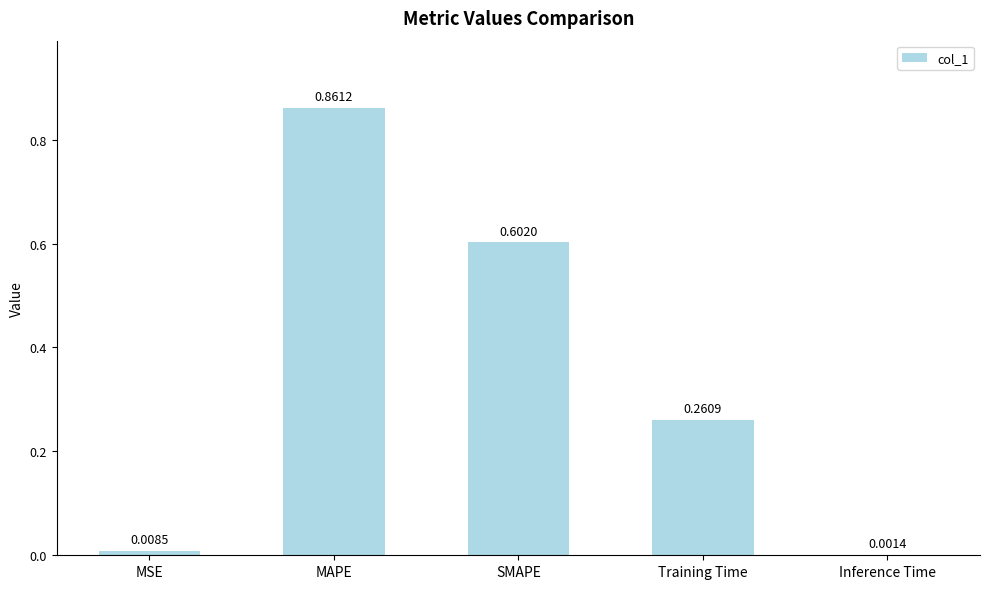

Where is the data nearest to the value 0?

Inference Time